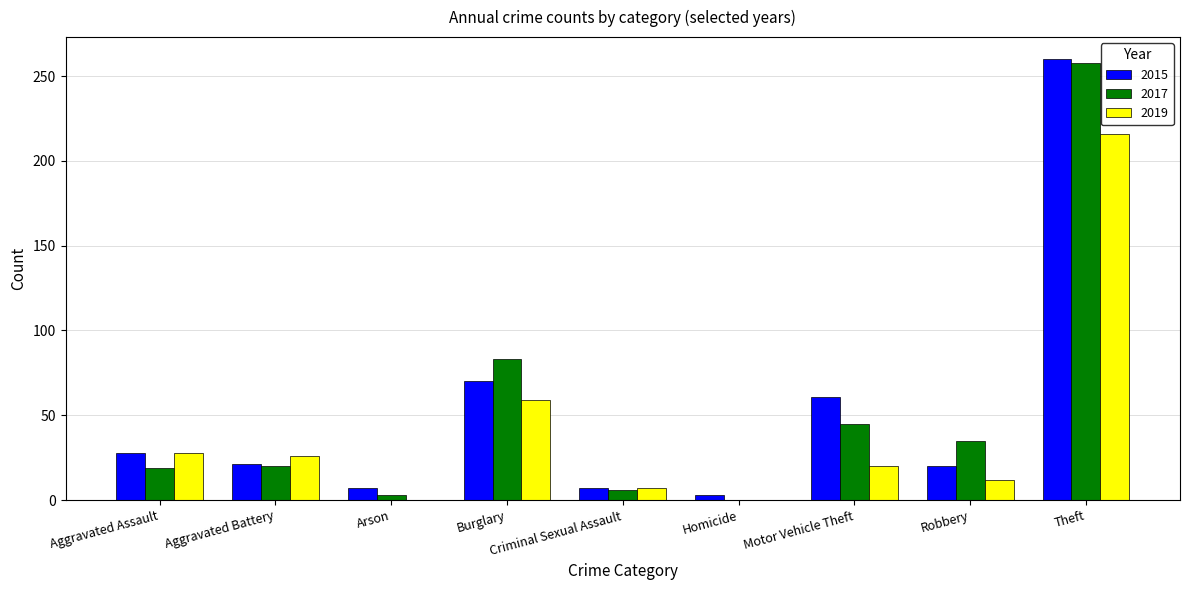

What is the total value across all series at Aggravated Assault?

75